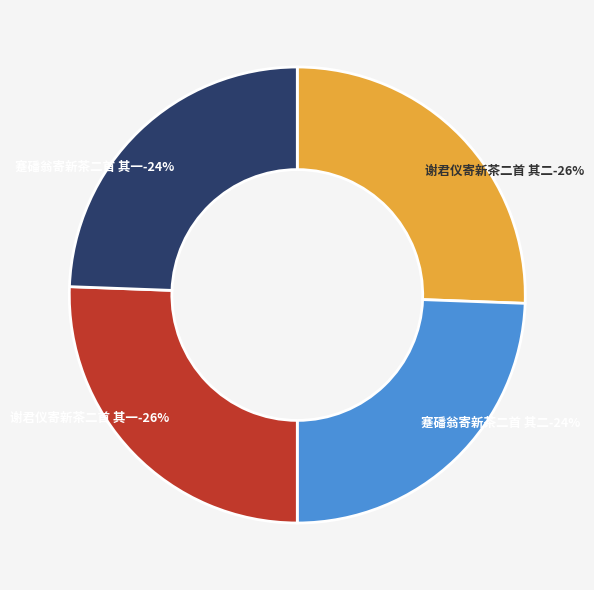

How many slices are in this pie chart?

4